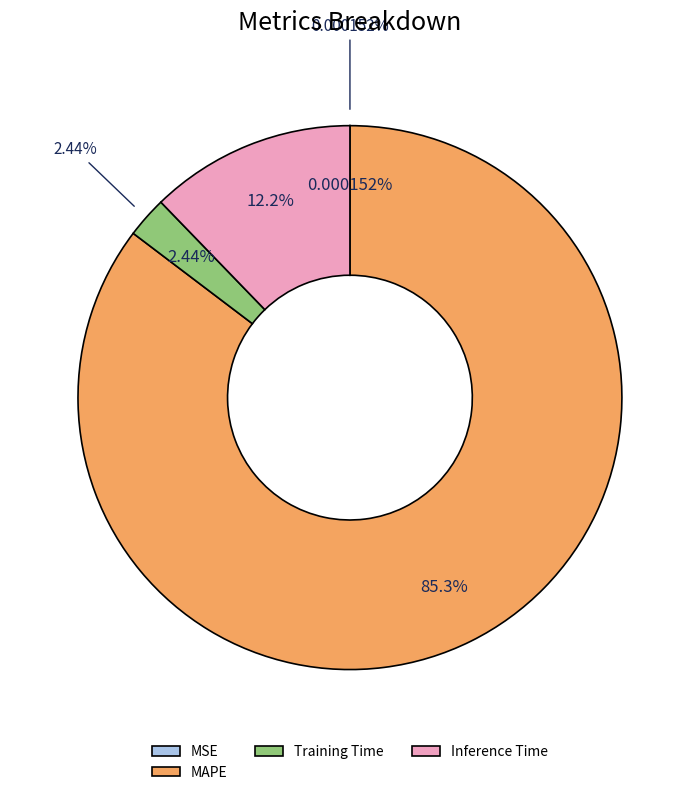

Which slice is the largest?

MAPE